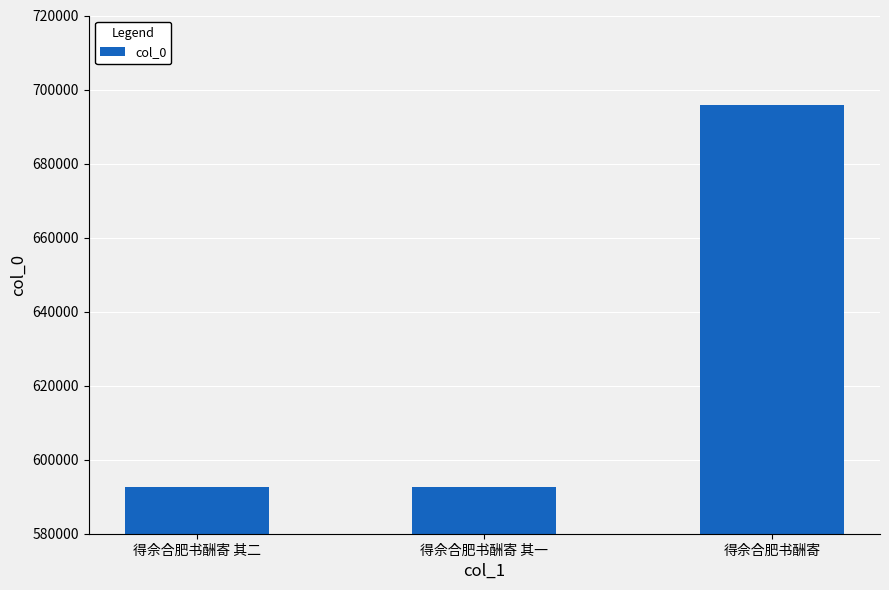

What is the label of the 3rd bar from the right?

得佘合肥书酬寄 其二